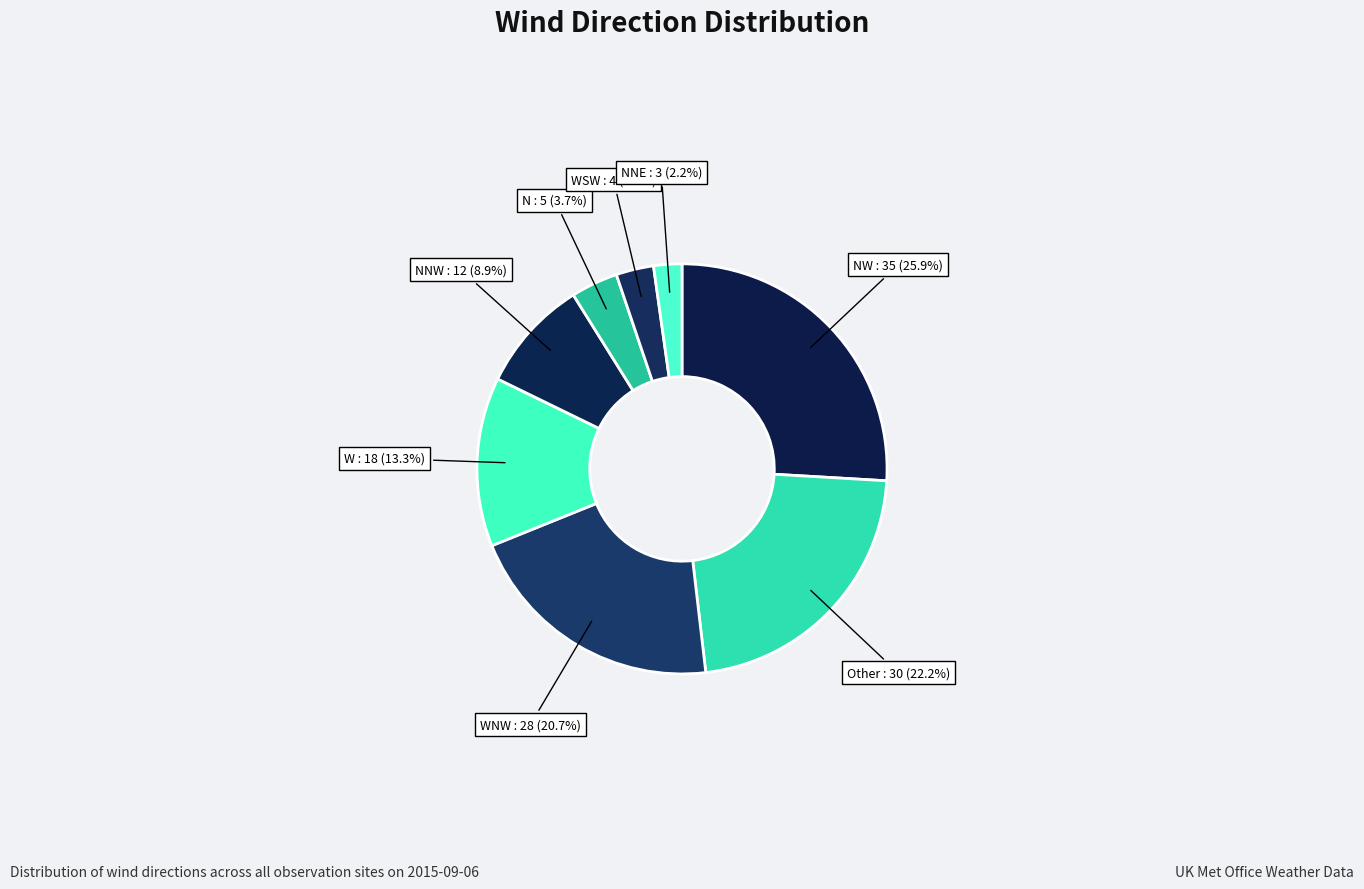

Is it true that NW is 36% of the pie?

False